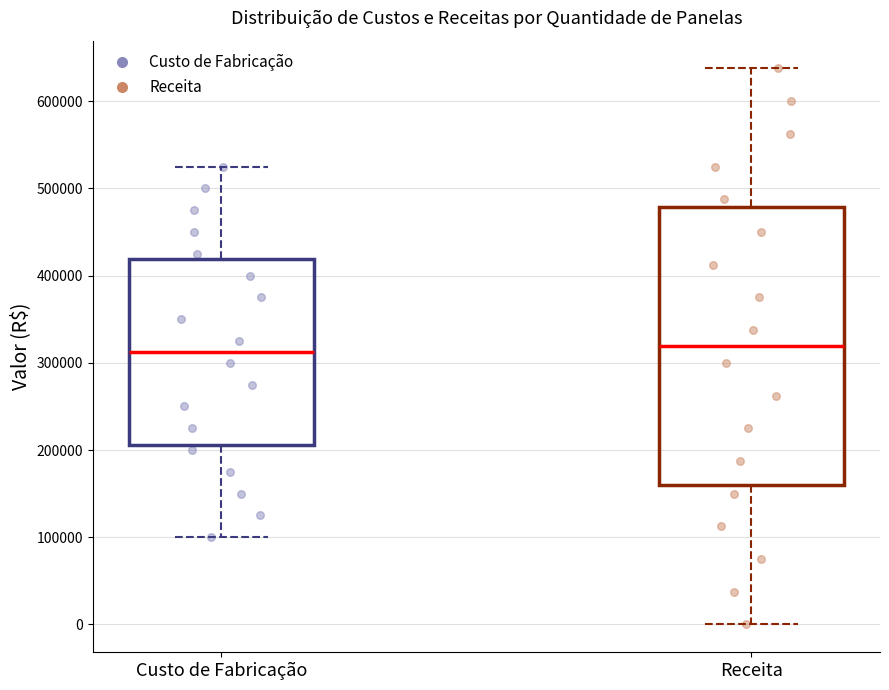

Where does the lower whisker of the box for Receita end on the y-axis? The values are not printed on the chart, so give them approximately, as read against the axis.

0